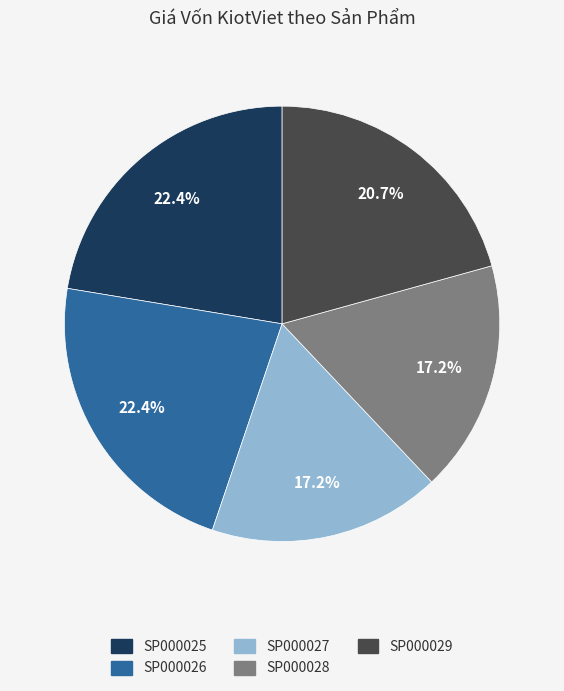

Is SP000028 the majority of the pie?

No